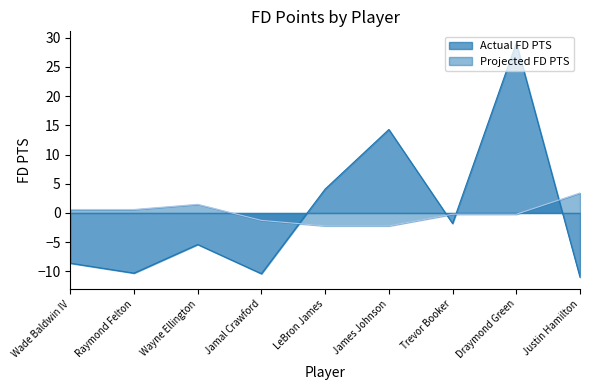

Is the value of Actual FD PTS at Trevor Booker greater than the value of Projected FD PTS at Raymond Felton?

No